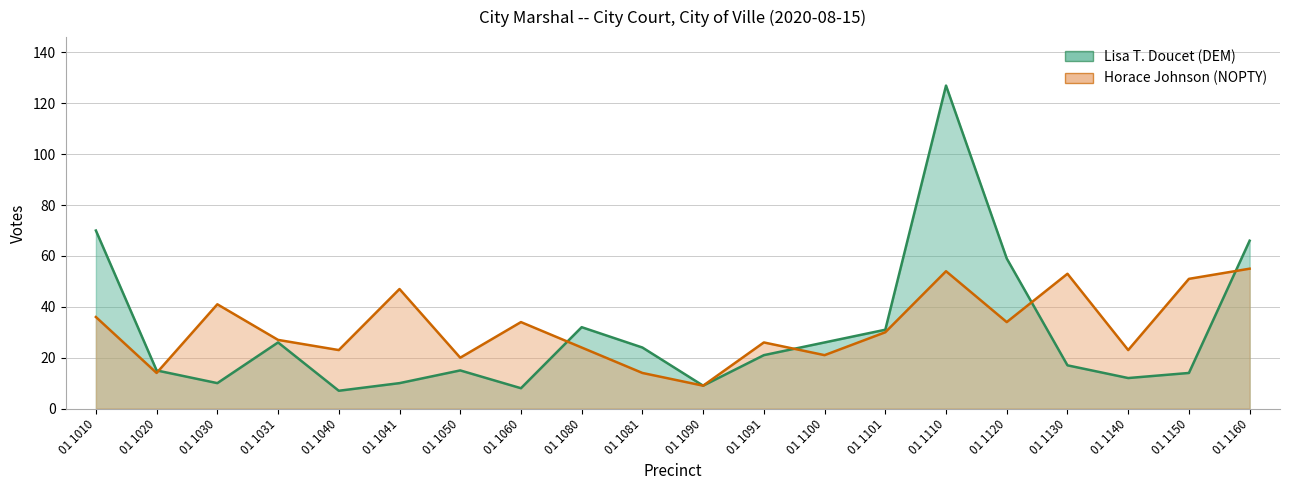

Which series changed the most between 01 1090 and 01 1091?

Horace Johnson (NOPTY)